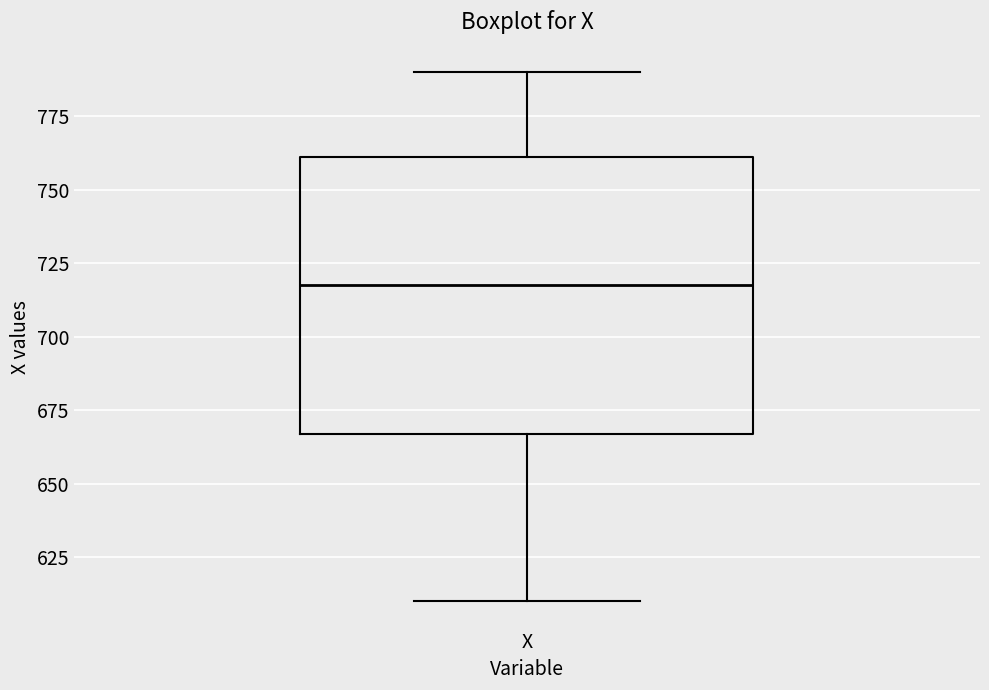

Transcribe this box plot: give where the median line is, the range the box spans, and where the two whiskers end, as read against the y-axis. The values are not printed on the chart, so give them approximately, as read against the axis.

median 720, box 665 to 760, whiskers 610 to 790